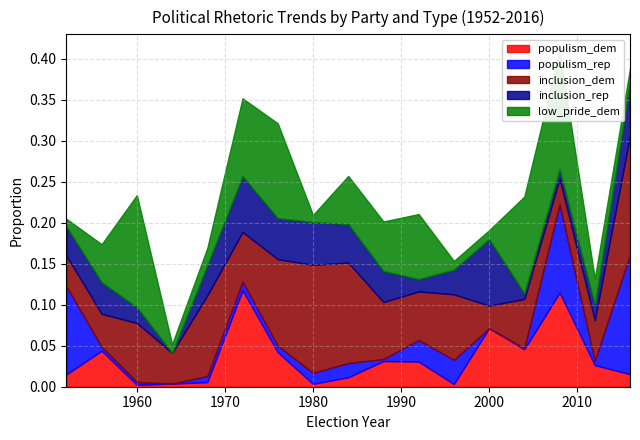

Where is low_pride_dem nearest to the value 0?

1980